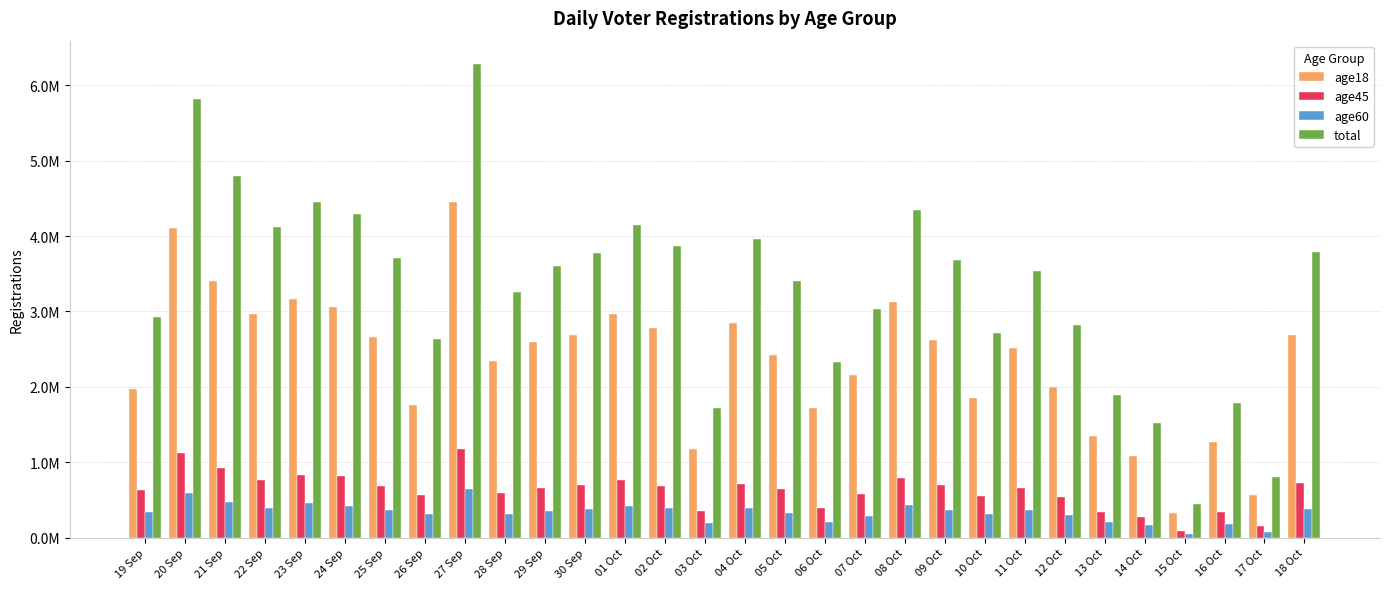

Which label corresponds to the smallest value in the chart?

15 Oct